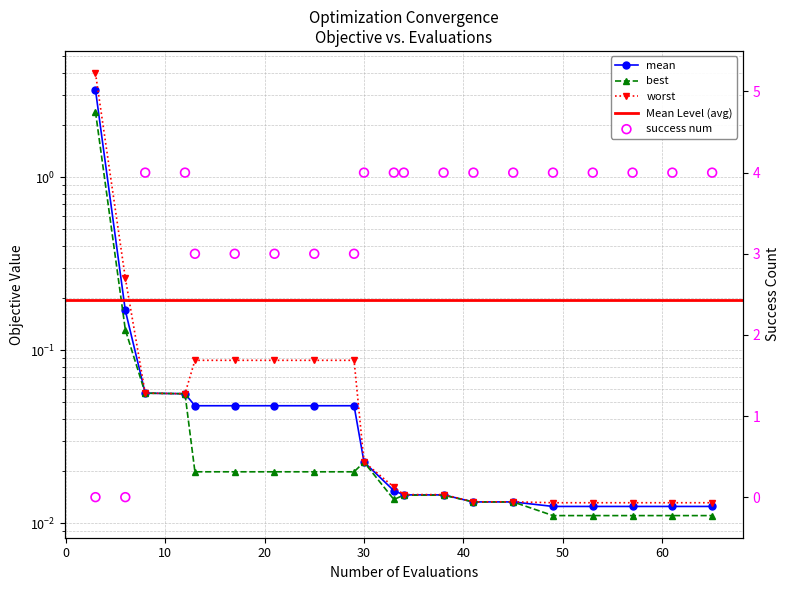

Is the value of mean at 3 greater than the value of worst at 65?

Yes